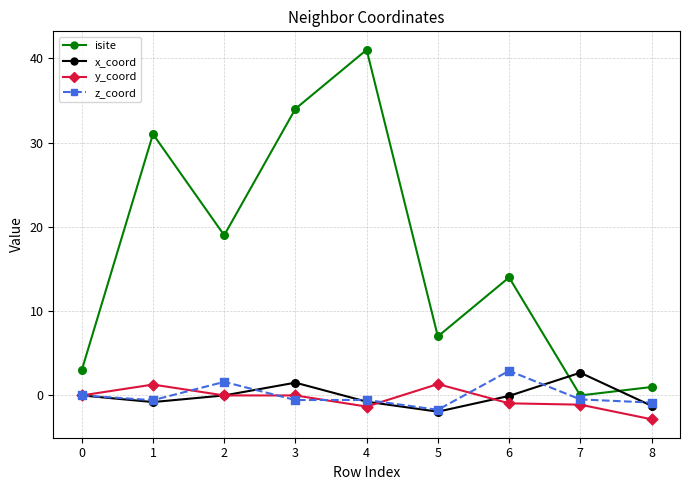

What is the difference between the highest and lowest values at 5?

8.9